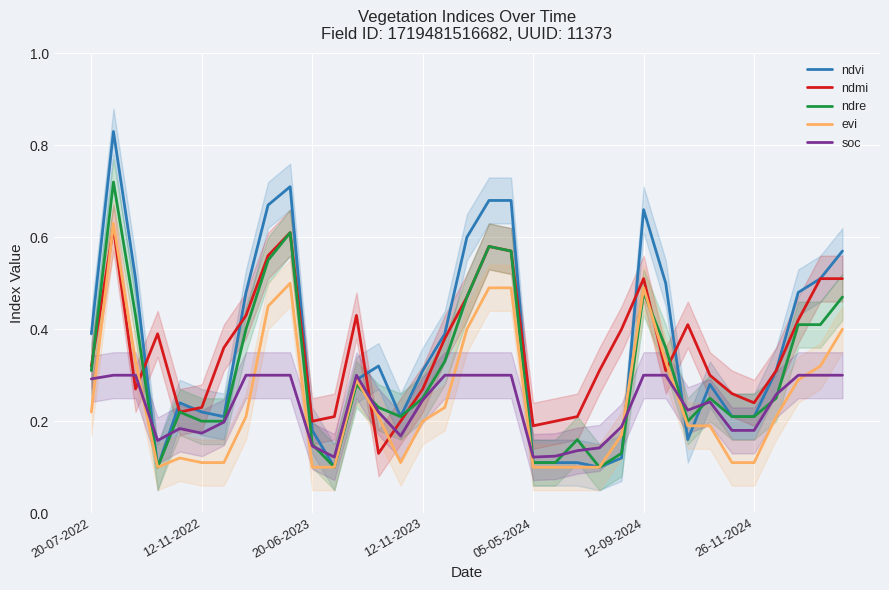

What is the greatest value displayed?

0.8